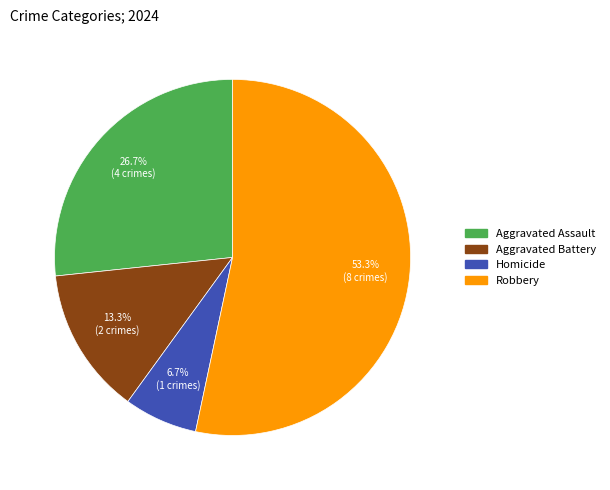

Count the number of slices in the pie.

4